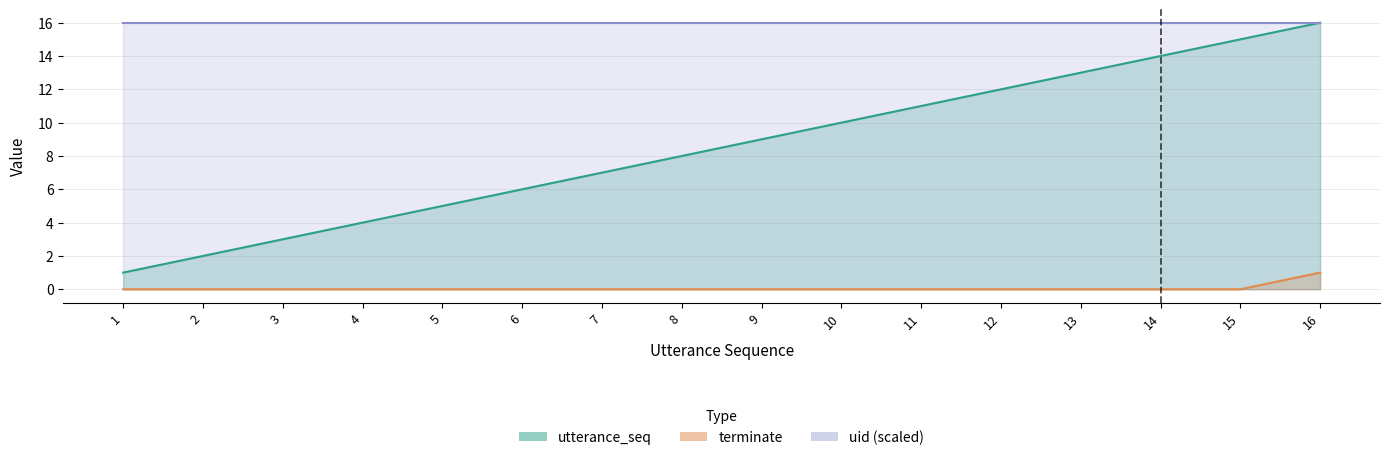

What is the difference between the utterance_seq values at 10 and 11?

1